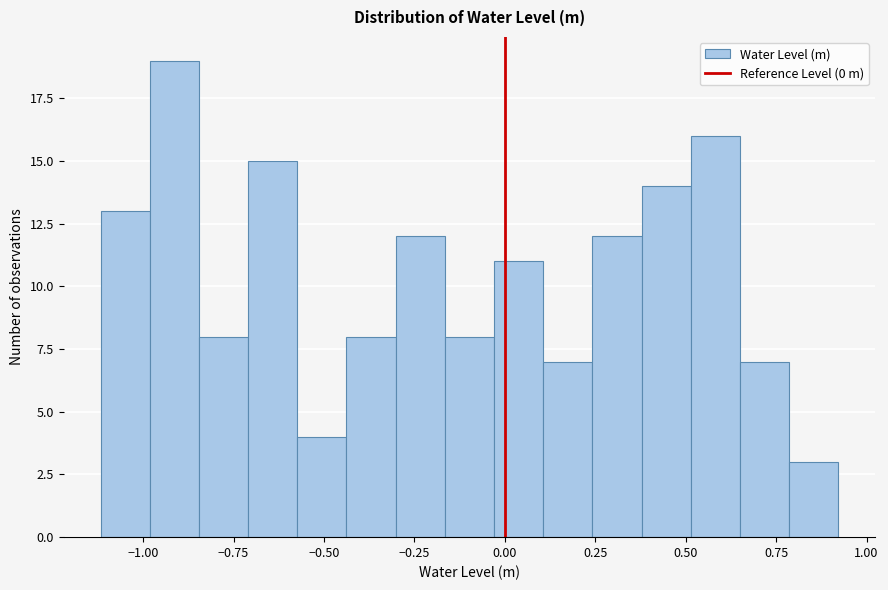

Read against the x-axis, roughly where is the centre of the tallest bar?

-0.90